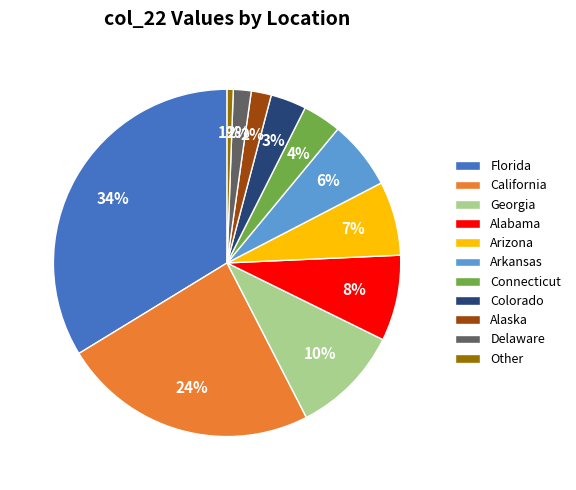

To the nearest percent, what is the combined percentage of Arkansas and Florida?

40%